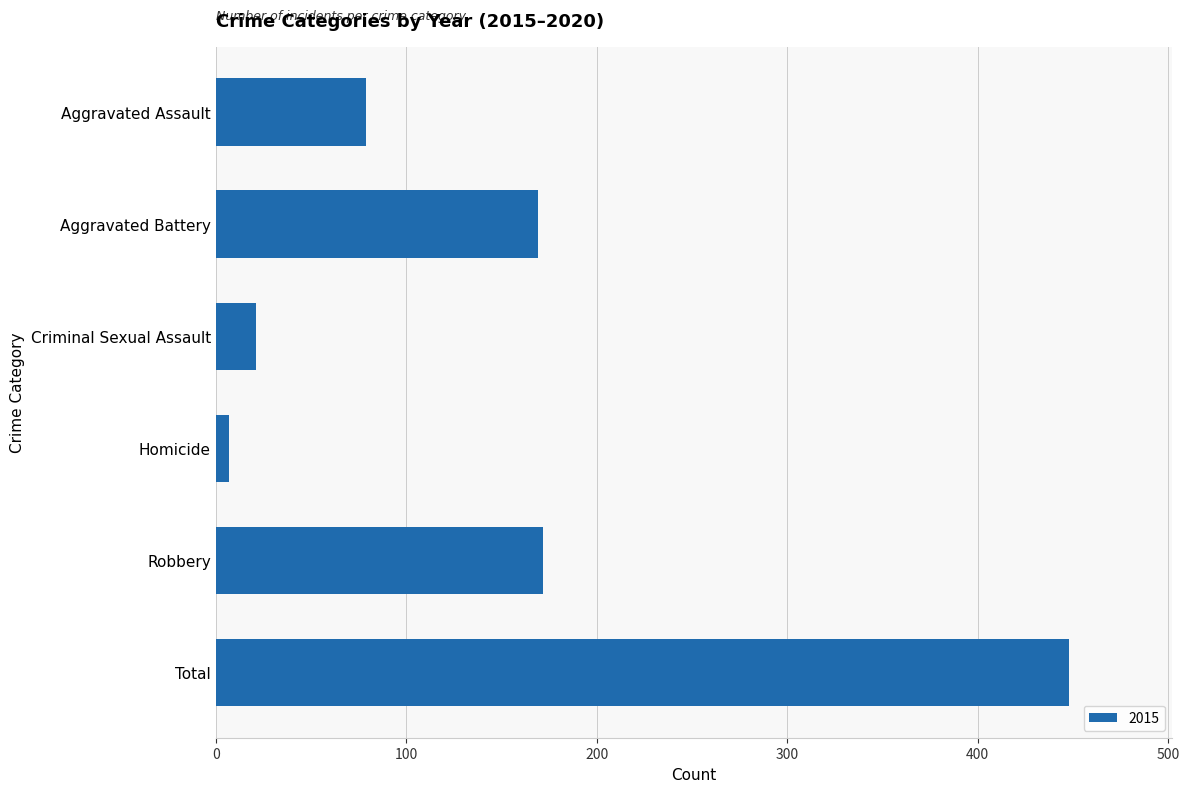

What is the sum of the values at Aggravated Battery and Criminal Sexual Assault?

190